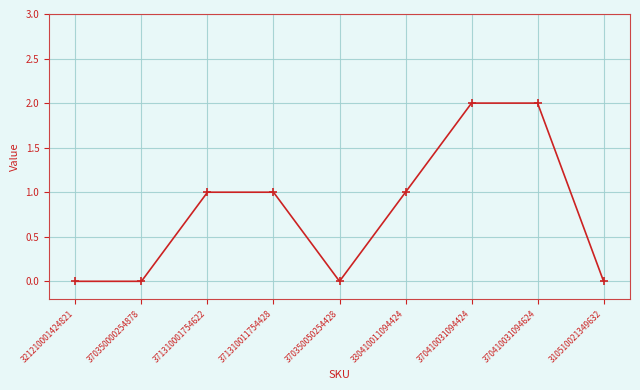

Is it true that the value at 370410031094424 is 2?

True